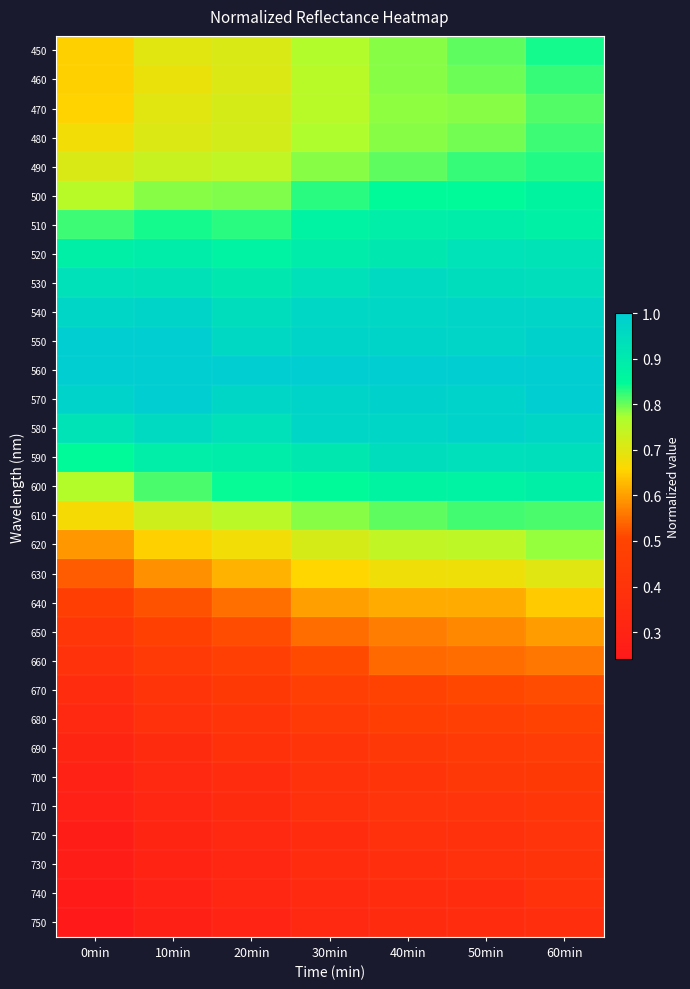

List the series in order of their peak value, highest first.

550, 560, 570, 580, 540, 530, 590, 520, 510, 600, 500, 450, 490, 460, 480, 610, 470, 620, 630, 640, 650, 660, 670, 680, 690, 700, 710, 720, 730, 740, 750